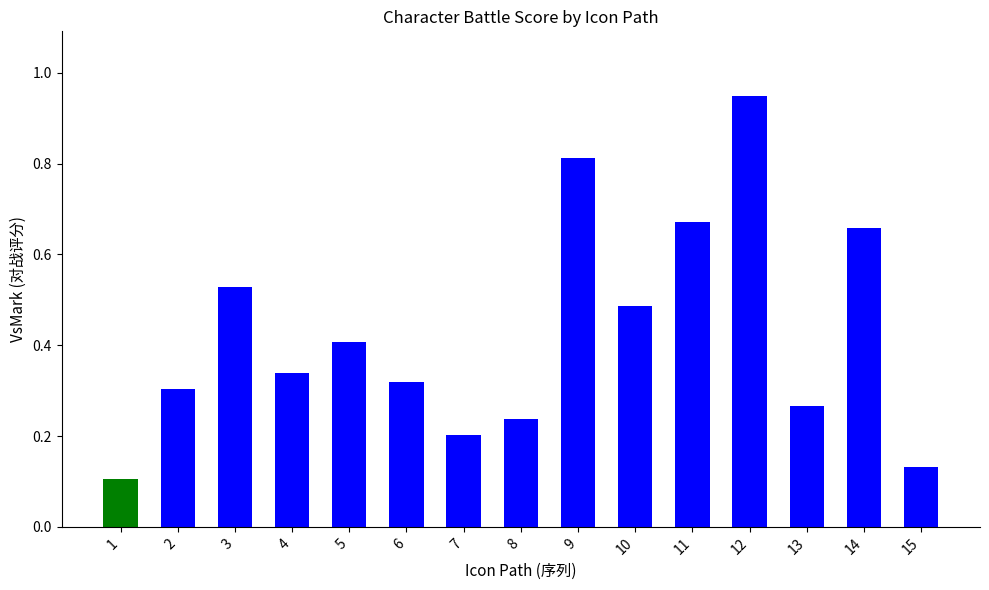

How many bars are there in total?

15